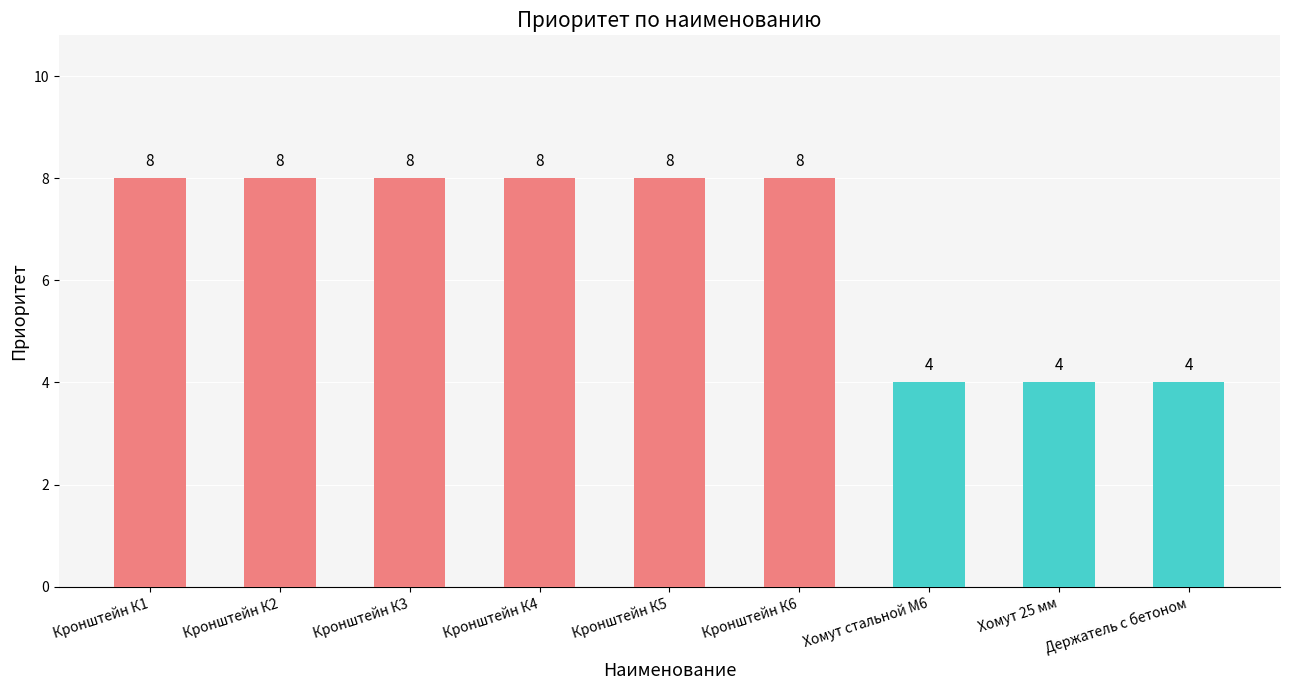

What is the label of the 3rd bar from the left?

Кронштейн К3